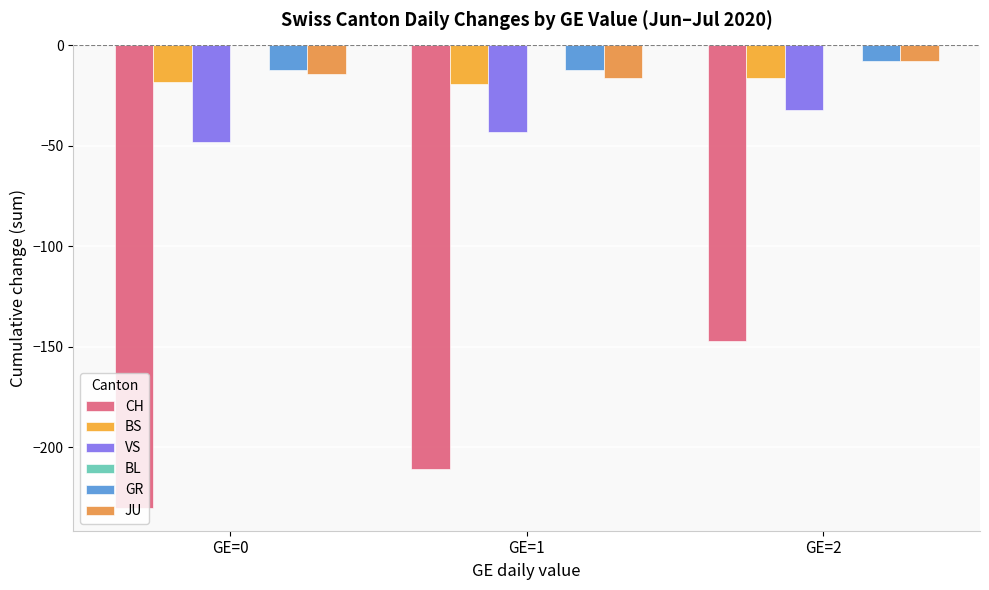

How many distinct data groups are displayed?

5